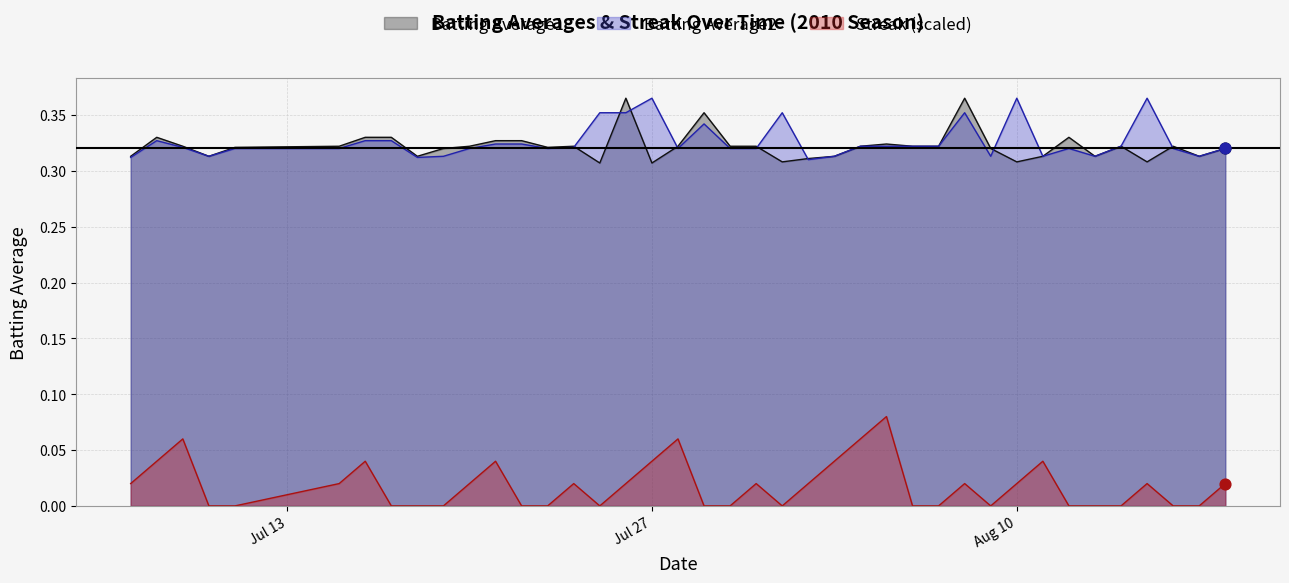

Which series reaches the maximum Y coordinate?

Batting Average1